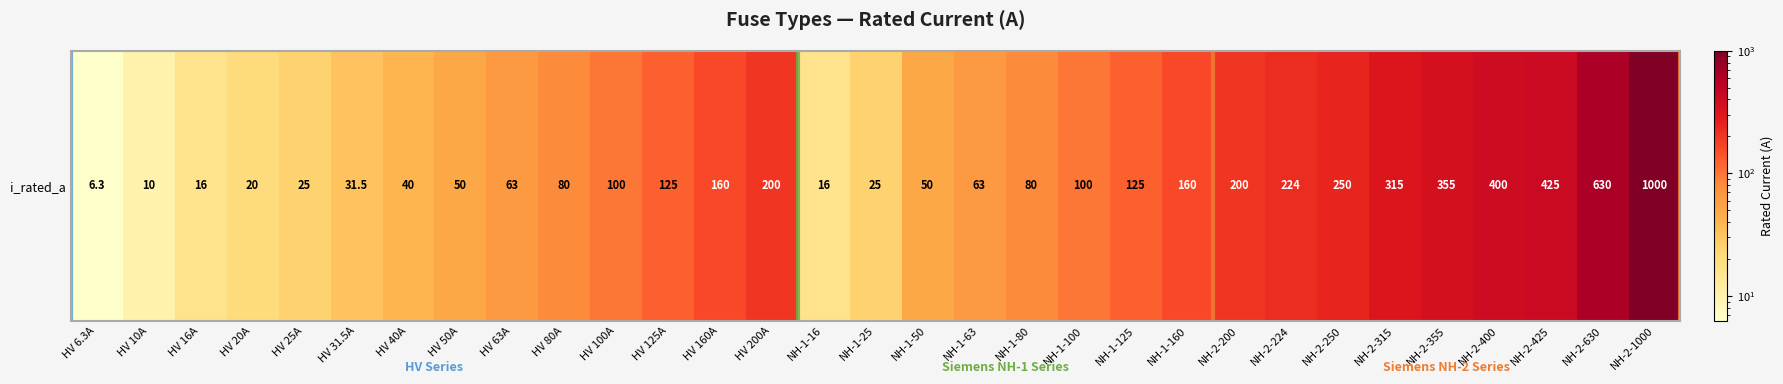

Count the number of values greater than 100.

14